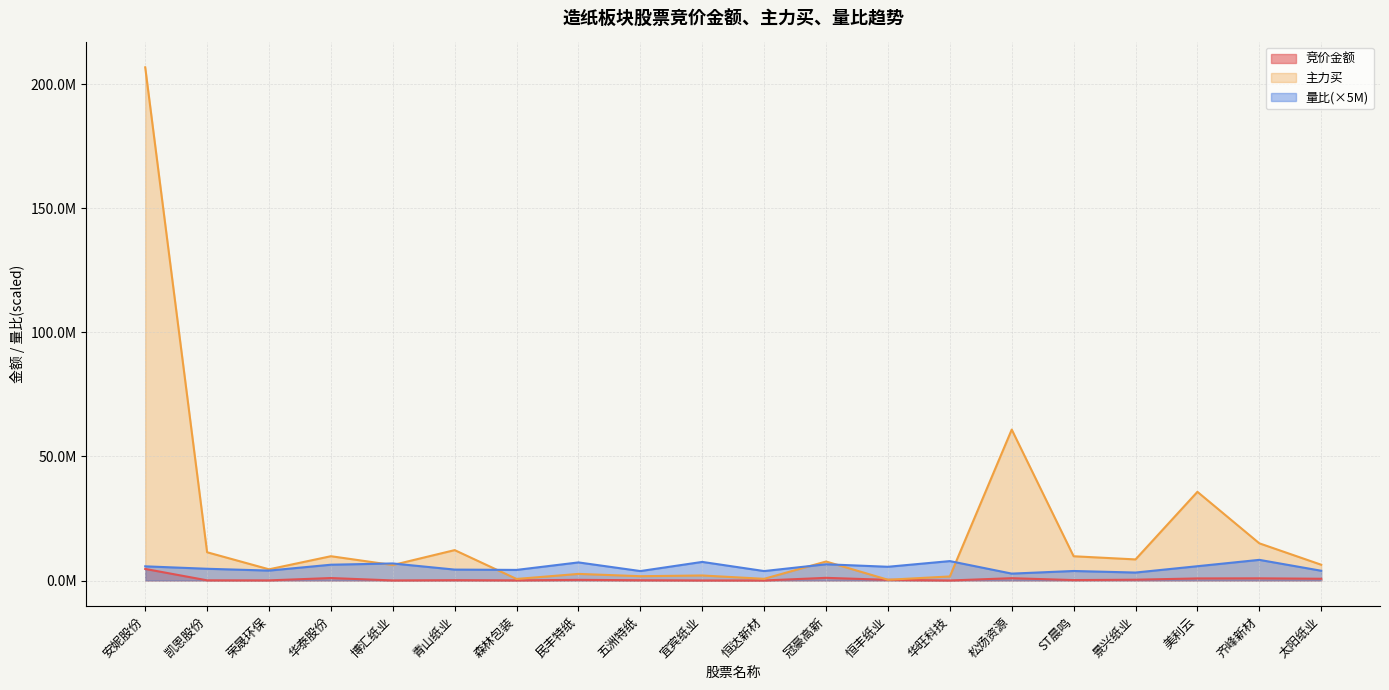

The 量比 series shows 7966510.0 at 美利云. True or false?

False